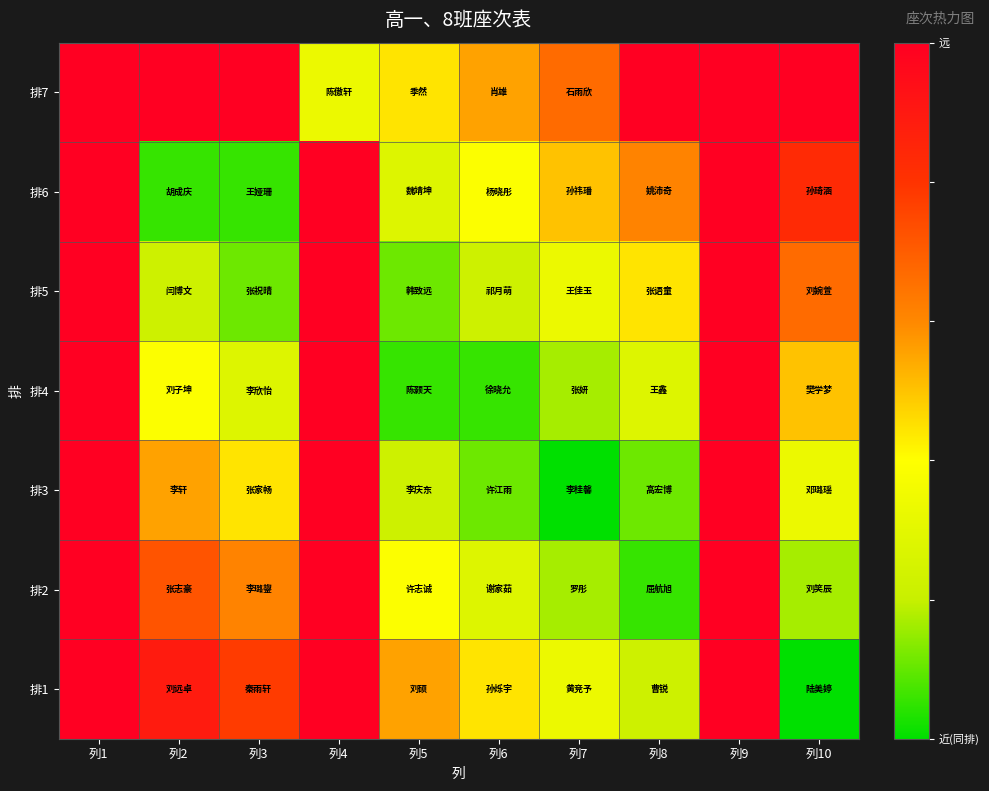

Reading left to right, what are all the values shown in this chart?

排7: 列1=1.0	列2=1.0	列3=1.0	列4=0.3	列5=0.4	列6=0.6	列7=0.7	列8=1.0	列9=1.0	列10=1.0
排6: 列1=1.0	列2=0.1	列3=0.1	列4=1.0	列5=0.3	列6=0.4	列7=0.5	列8=0.6	列9=1.0	列10=0.8
排5: 列1=1.0	列2=0.2	列3=0.1	列4=1.0	列5=0.1	列6=0.2	列7=0.3	列8=0.4	列9=1.0	列10=0.7
排4: 列1=1.0	列2=0.4	列3=0.3	列4=1.0	列5=0.1	列6=0.1	列7=0.2	列8=0.3	列9=1.0	列10=0.5
排3: 列1=1.0	列2=0.6	列3=0.4	列4=1.0	列5=0.2	列6=0.1	列7=0.0	列8=0.1	列9=1.0	列10=0.3
排2: 列1=1.0	列2=0.7	列3=0.6	列4=1.0	列5=0.4	列6=0.3	列7=0.2	列8=0.1	列9=1.0	列10=0.2
排1: 列1=1.0	列2=0.9	列3=0.8	列4=1.0	列5=0.6	列6=0.4	列7=0.3	列8=0.2	列9=1.0	列10=0.0